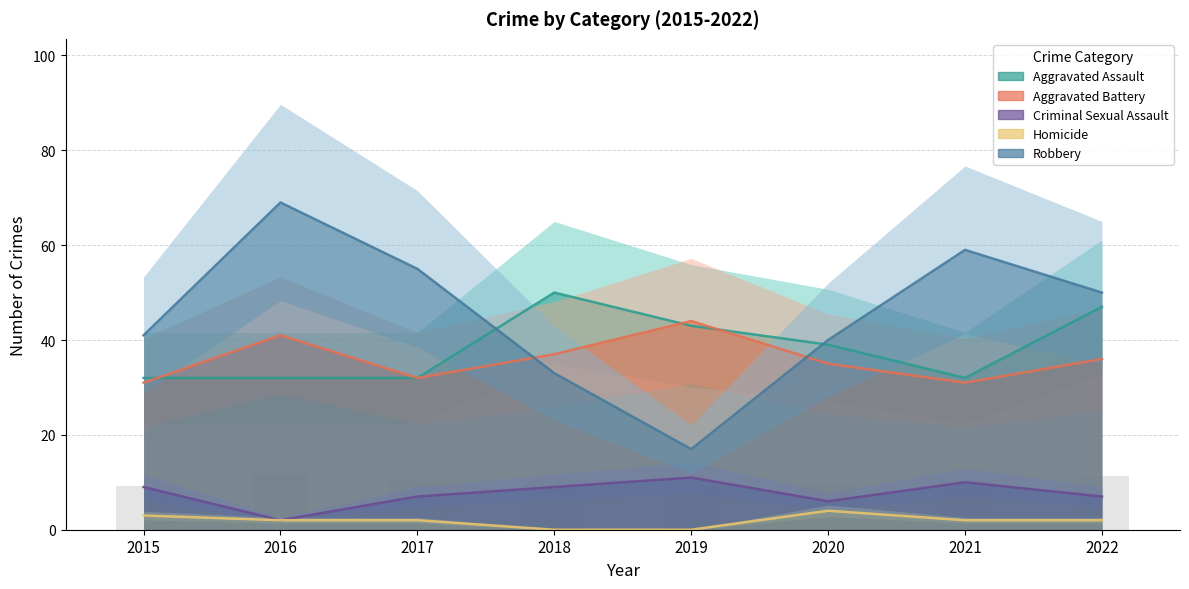

Which series has the widest spread of values?

Robbery